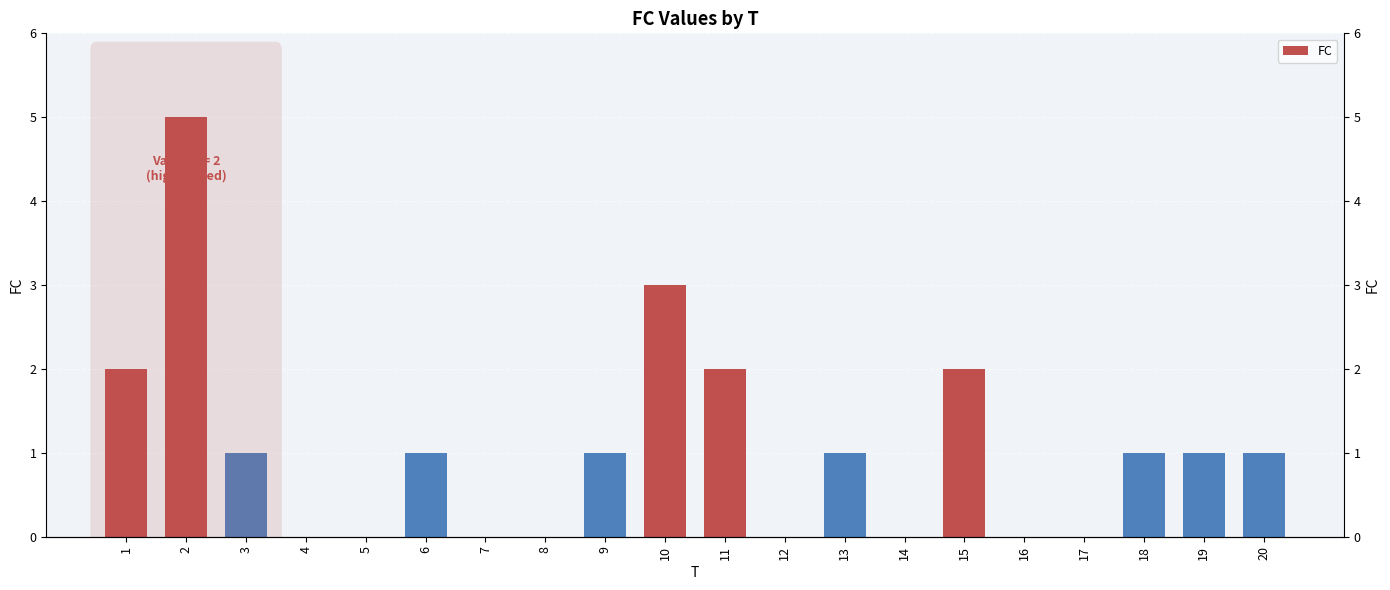

Approximately how many times larger is the value at 9 compared to 10?

0.3